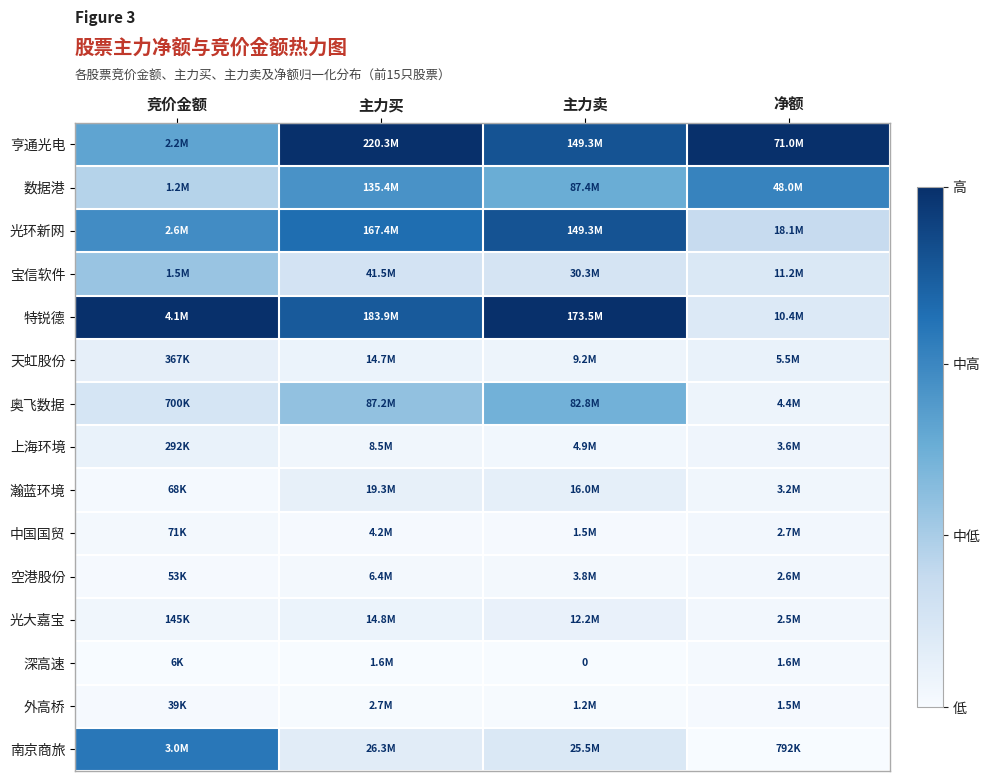

Which category has the highest value in the 深高速 series?

净额